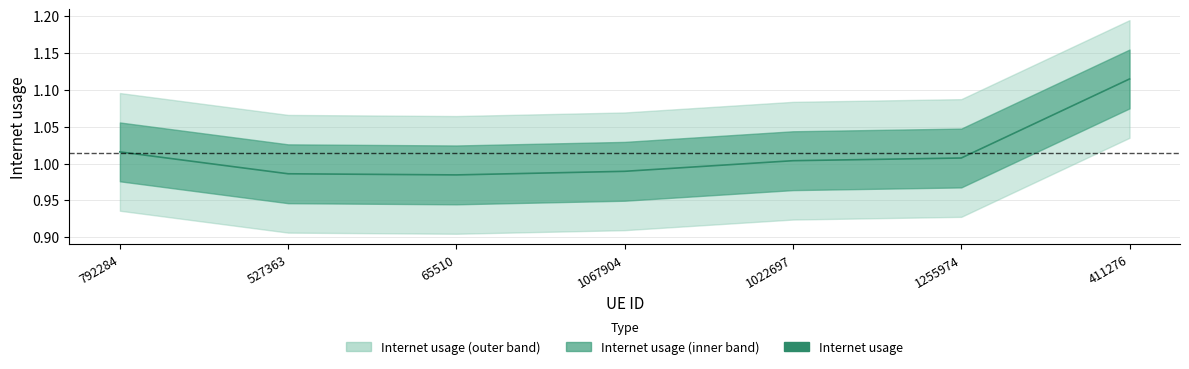

Which has a higher value, 527363 or 1255974?

1255974